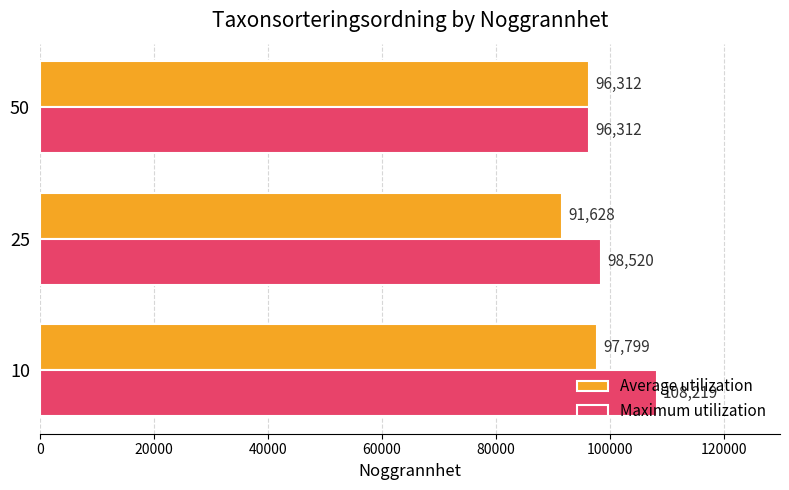

At how many categories does at least one series exceed 95815?

3